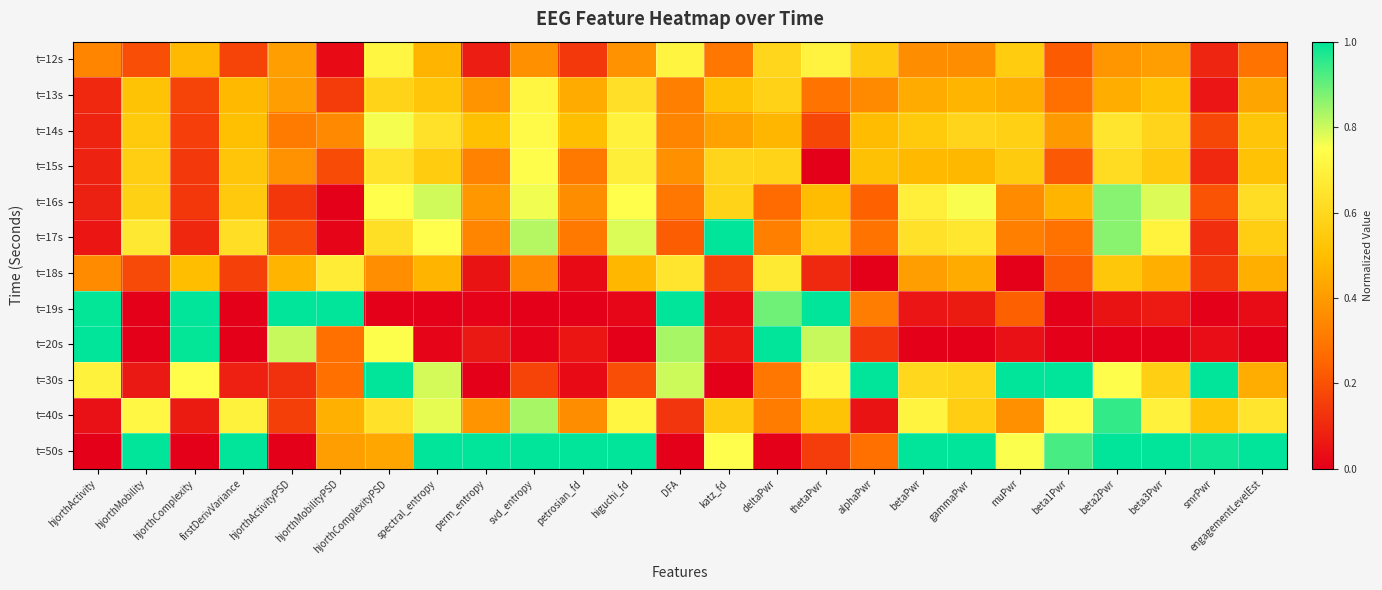

Which series has the largest range (max minus min)?

t=19s